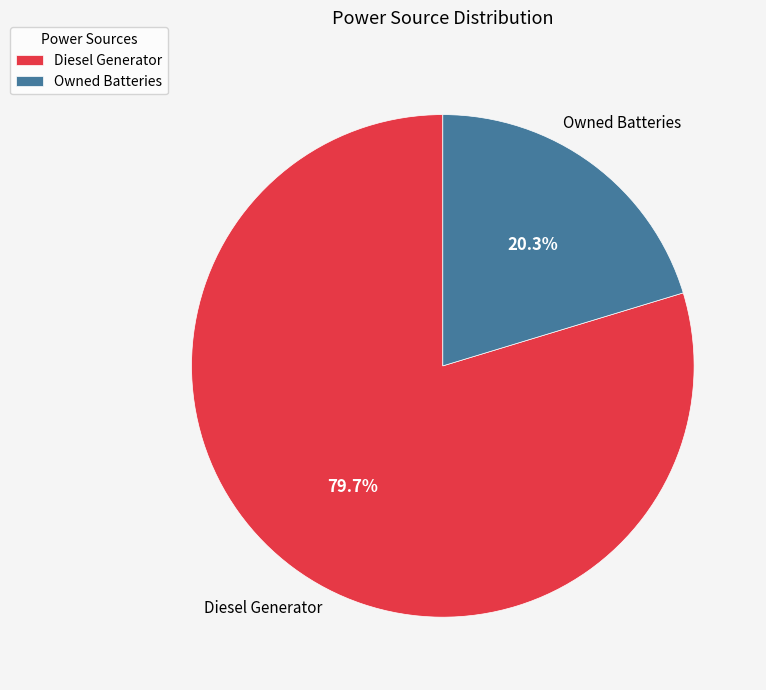

Which slice is the largest?

Diesel Generator